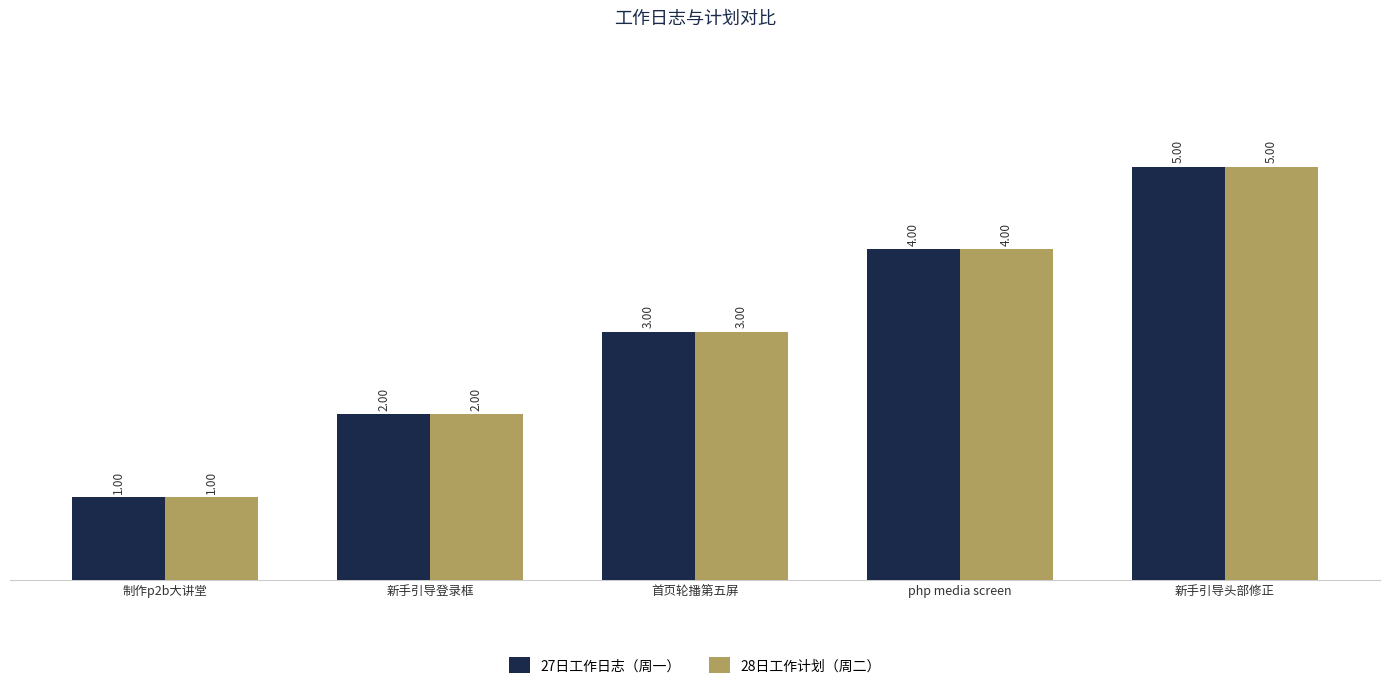

What is the difference between the second highest and second lowest values in the 27日工作日志（周一） series?

2